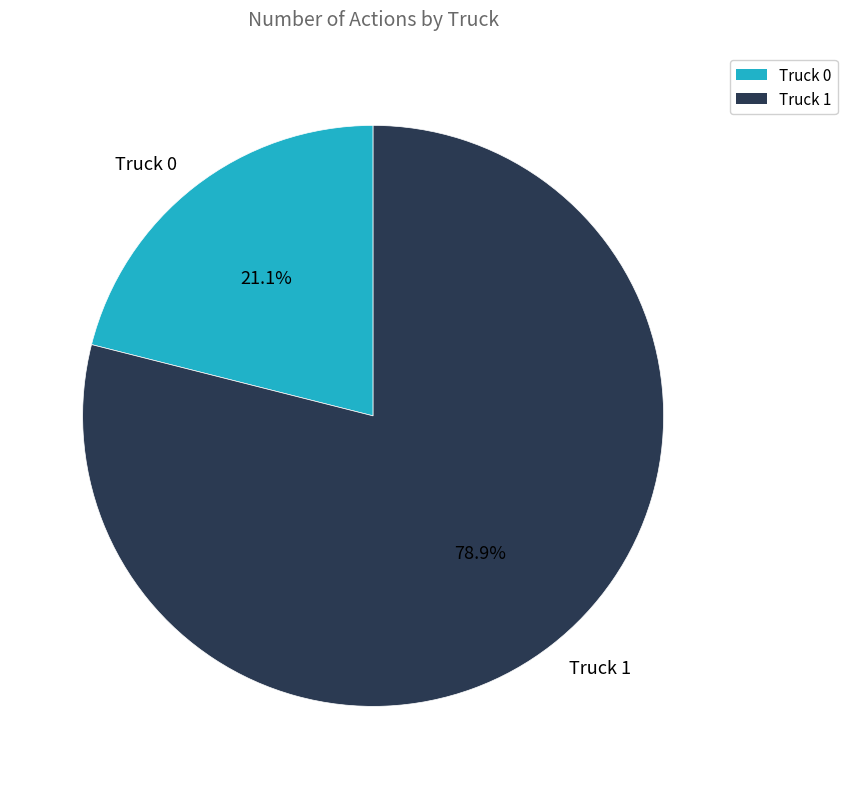

Do Truck 1 and Truck 0 together represent more than half of the pie?

Yes